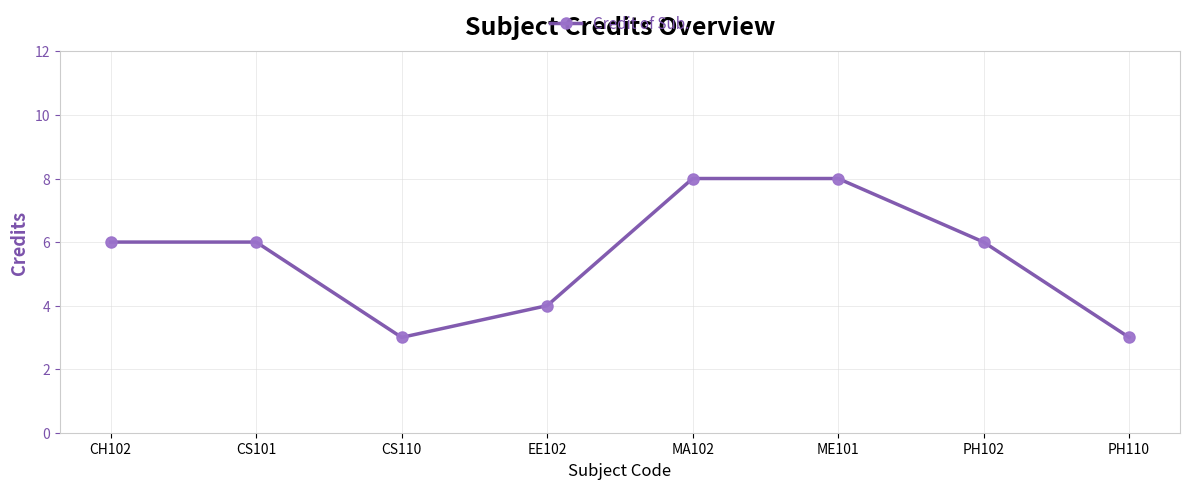

What is the average value?

6